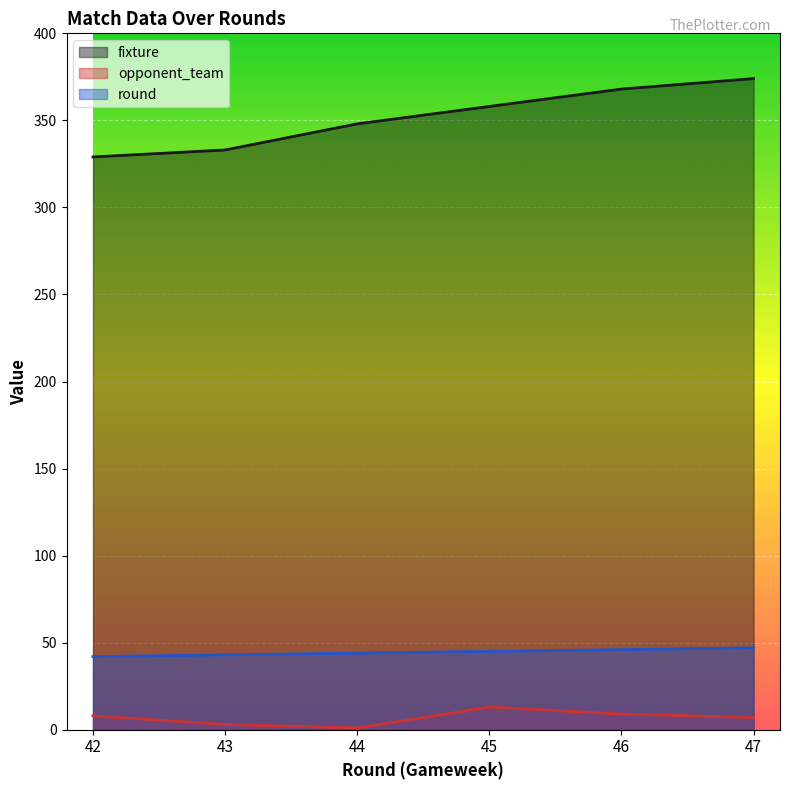

Where is opponent_team nearest to the value 7?

47